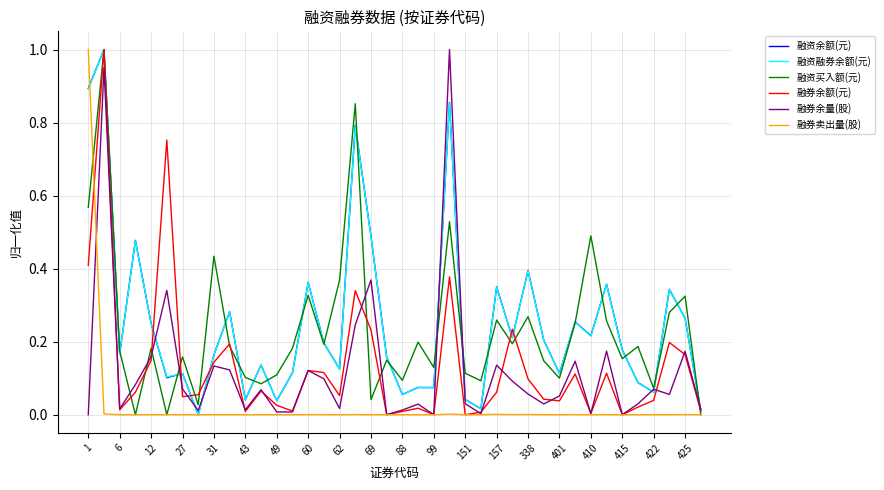

What is the greatest value displayed?

1.0